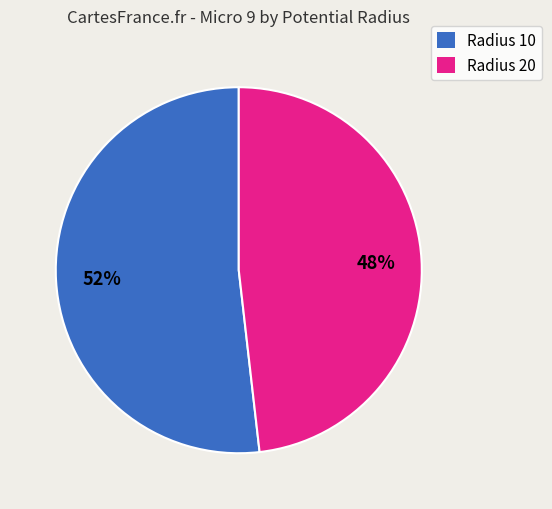

How many segments does this pie chart have?

2